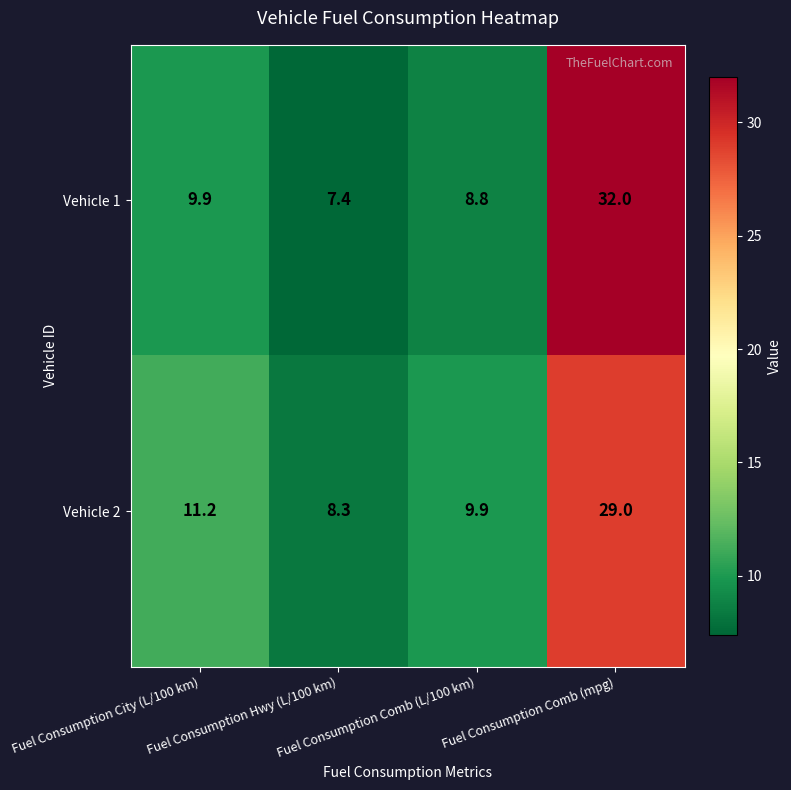

Which series has the largest range (max minus min)?

Vehicle 1